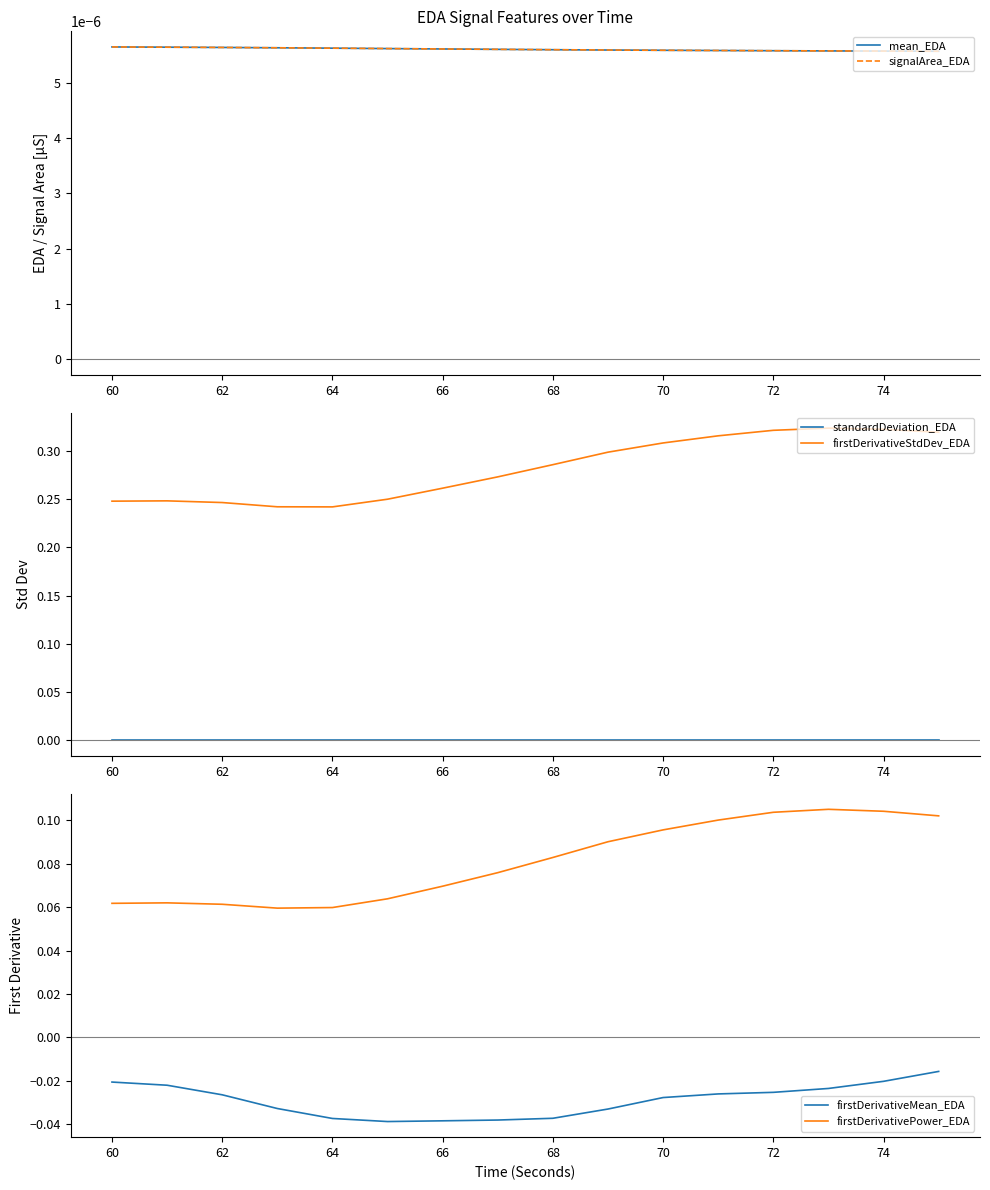

Is it true that standardDeviation_EDA equals 0.0 at 70?

True